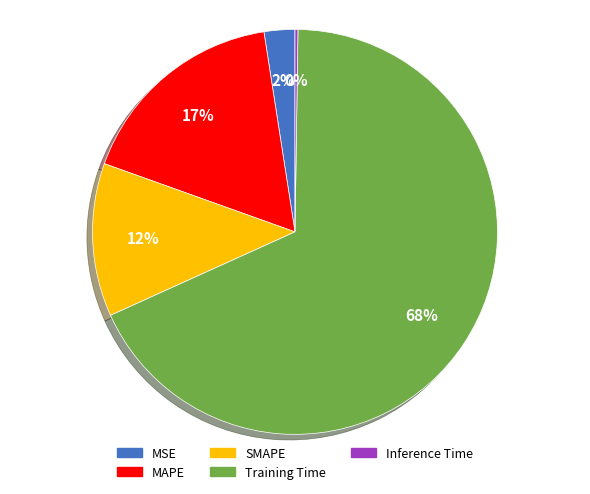

True or false: SMAPE accounts for 12% of the total.

True